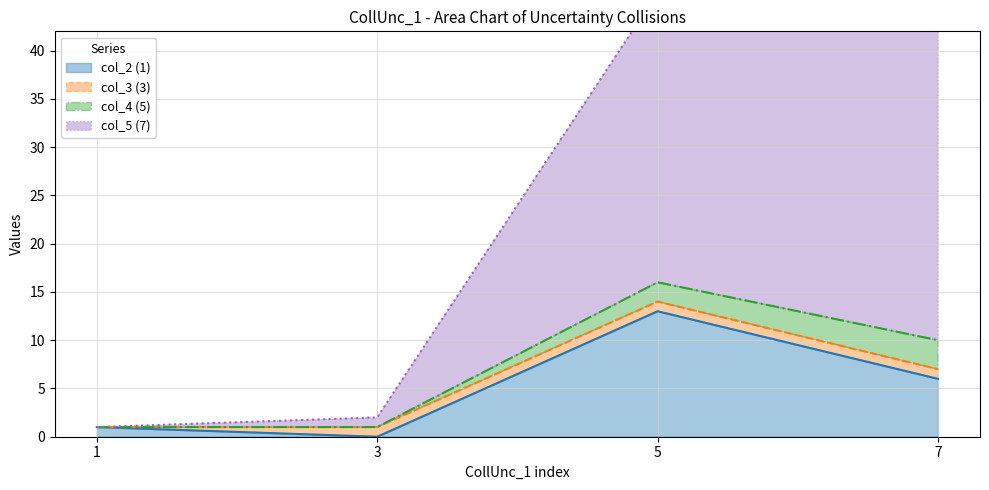

The col_2 (1) series shows -8 at 3. True or false?

False